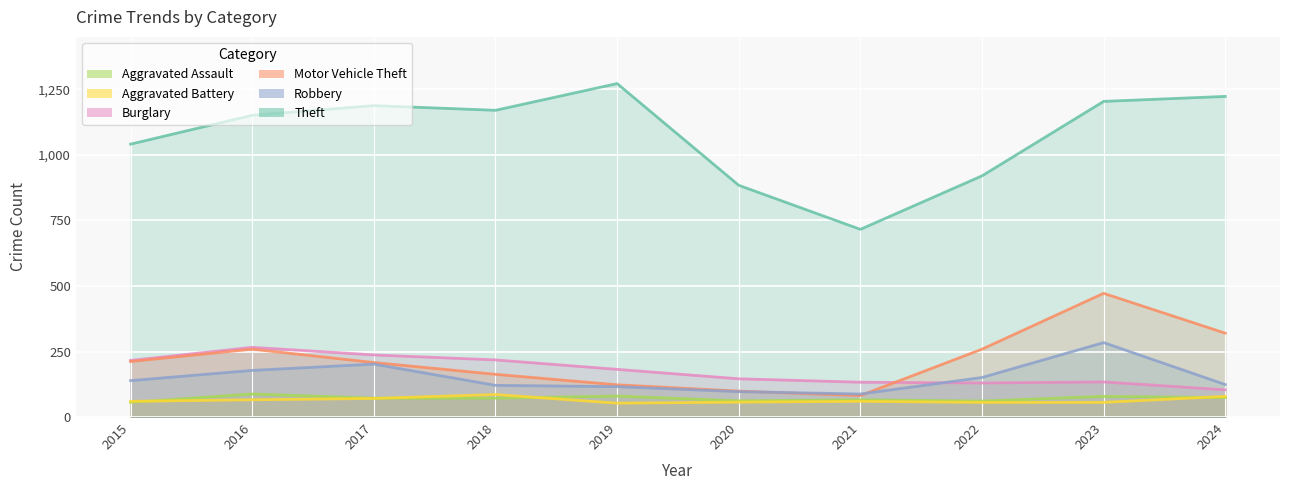

Reading left to right, list all the values displayed in this chart.

Aggravated Assault: 2015=56	2016=88	2017=72	2018=72	2019=80	2020=62	2021=66	2022=61	2023=79	2024=74
Aggravated Battery: 2015=60	2016=66	2017=71	2018=86	2019=53	2020=57	2021=60	2022=56	2023=56	2024=79
Burglary: 2015=216	2016=266	2017=237	2018=218	2019=182	2020=146	2021=133	2022=130	2023=134	2024=104
Motor Vehicle Theft: 2015=212	2016=259	2017=208	2018=163	2019=123	2020=99	2021=82	2022=259	2023=472	2024=320
Robbery: 2015=139	2016=178	2017=202	2018=121	2019=116	2020=97	2021=88	2022=151	2023=284	2024=124
Theft: 2015=1041	2016=1151	2017=1188	2018=1170	2019=1272	2020=884	2021=716	2022=920	2023=1204	2024=1223